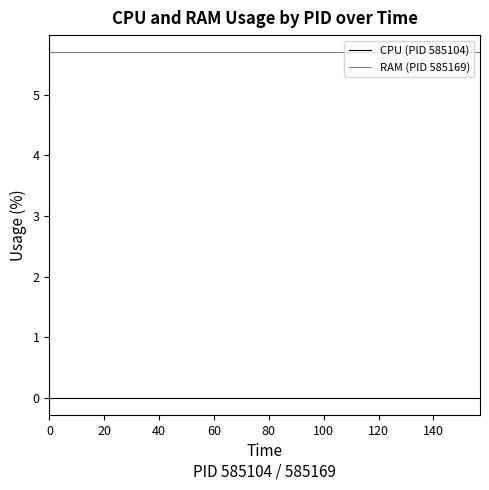

Is this an area chart (filled region under the line)?

No